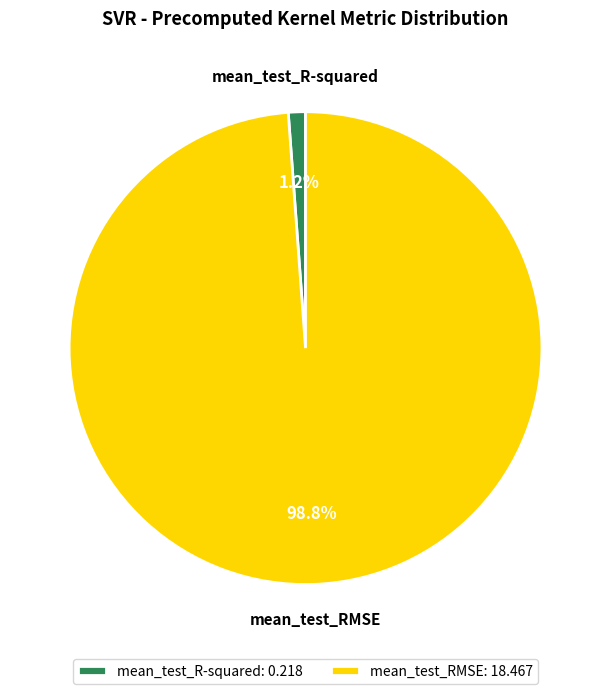

Rank the categories by value from lowest to highest.

mean_test_R-squared, mean_test_RMSE